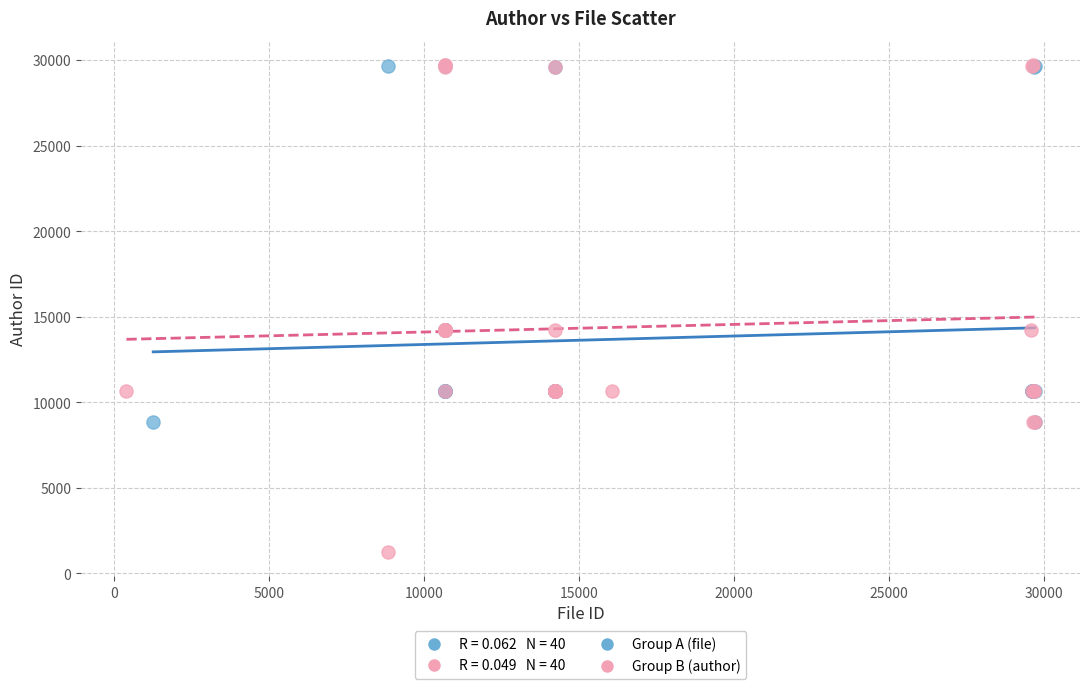

Which series reaches the minimum Y coordinate?

Group B (author)